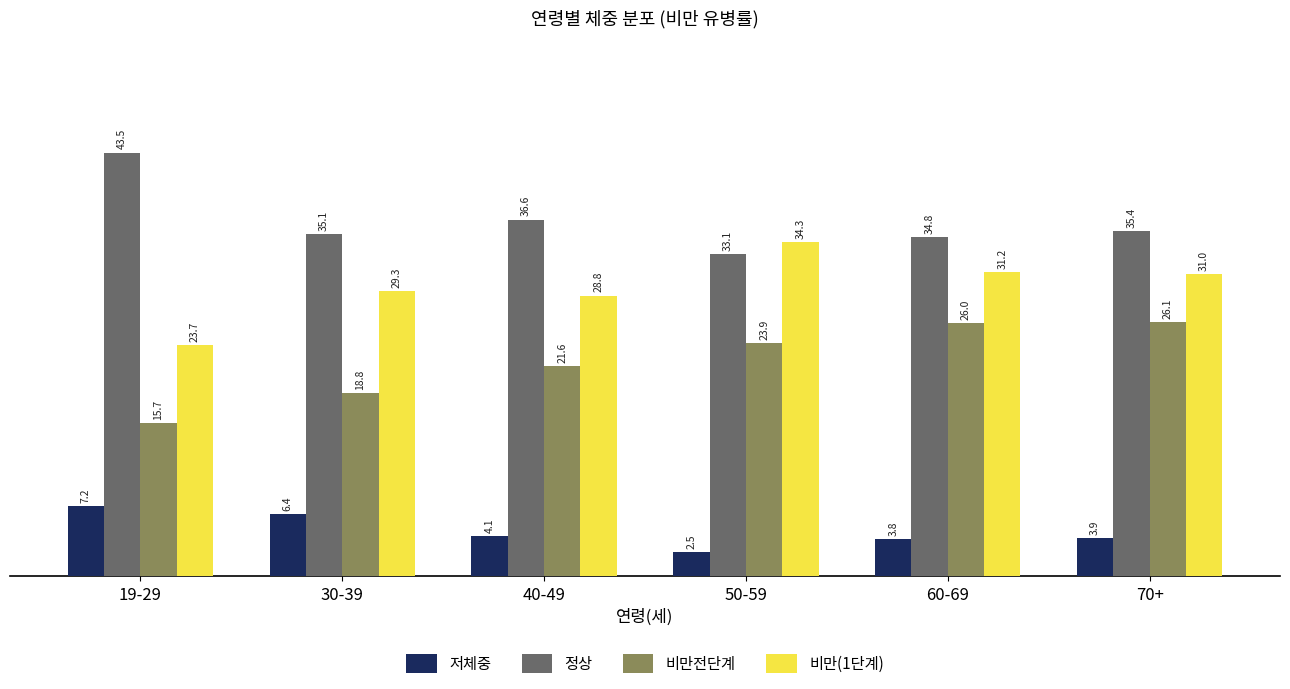

What are all the series names shown in the legend?

저체중, 정상, 비만전단계, 비만(1단계)